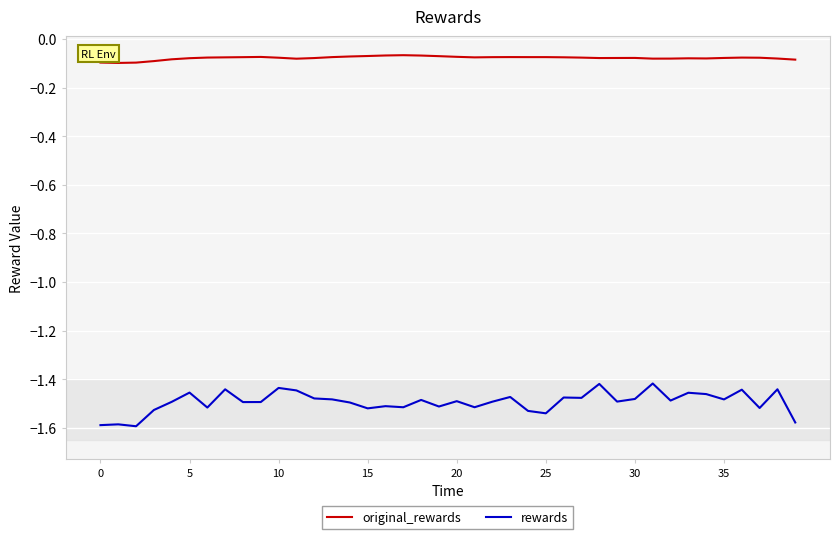

Which series has the widest spread of values?

rewards